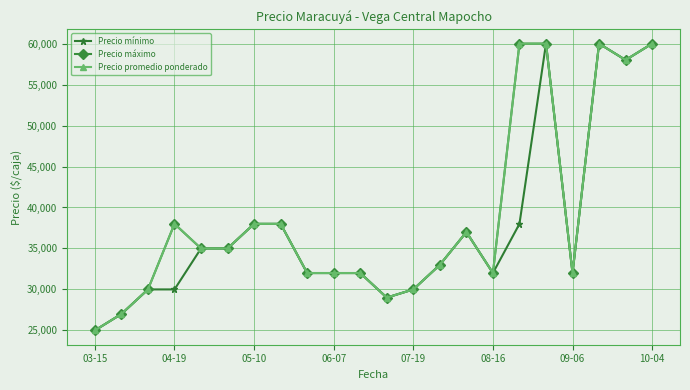

What is the value of the Precio promedio ponderado point at the 18th from the left?

60000